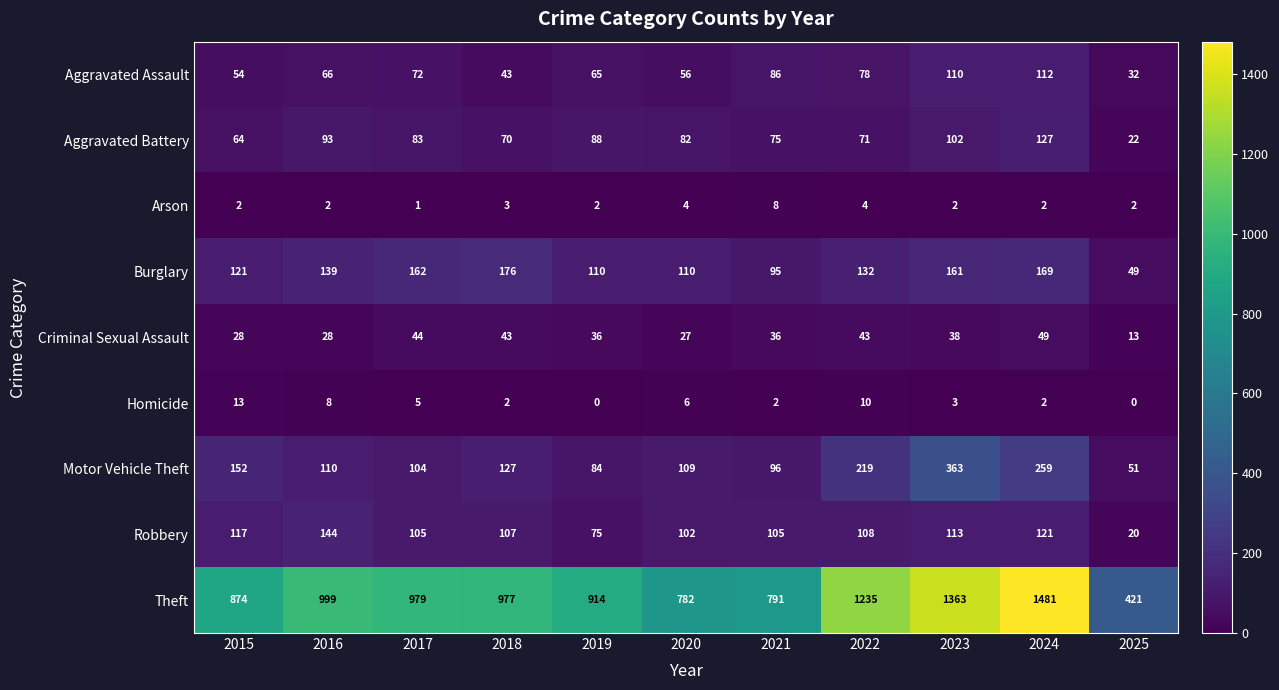

Which series has the largest total across all categories?

Theft